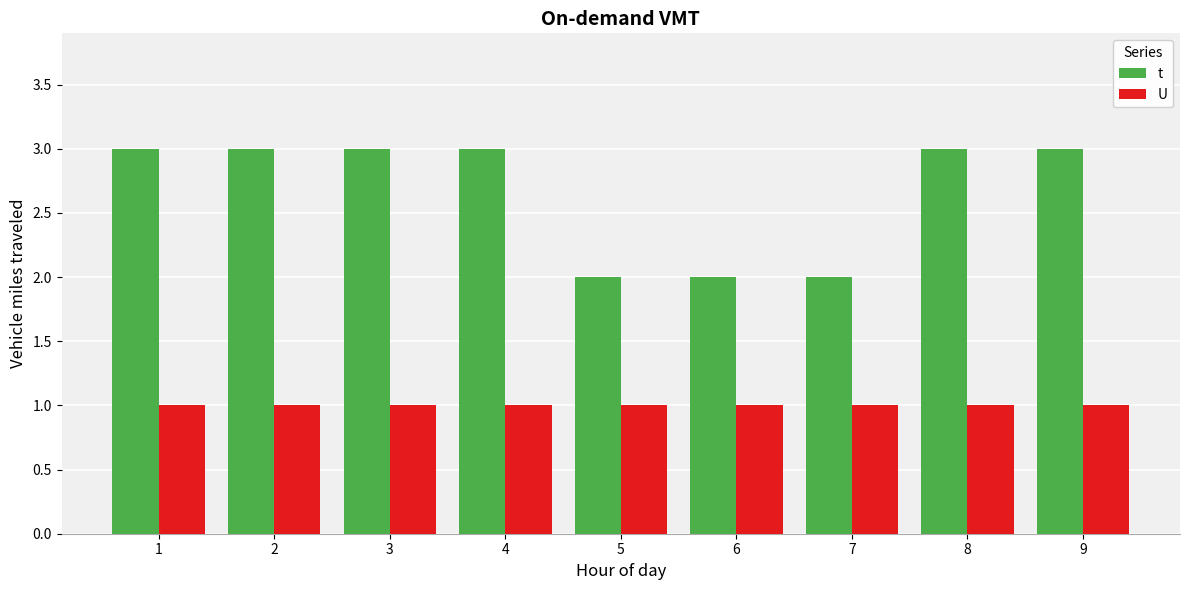

What is the lowest value of the t series?

2